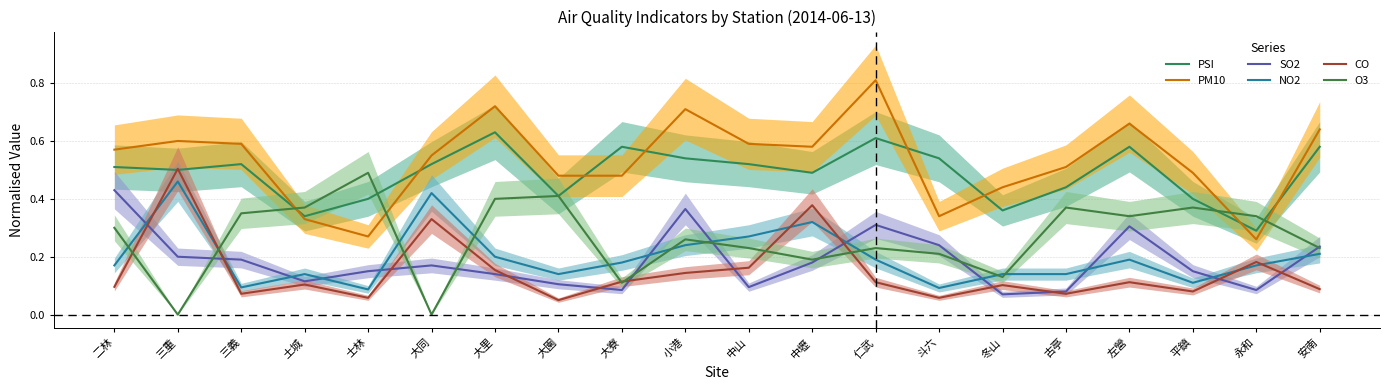

How many distinct data groups are displayed?

6